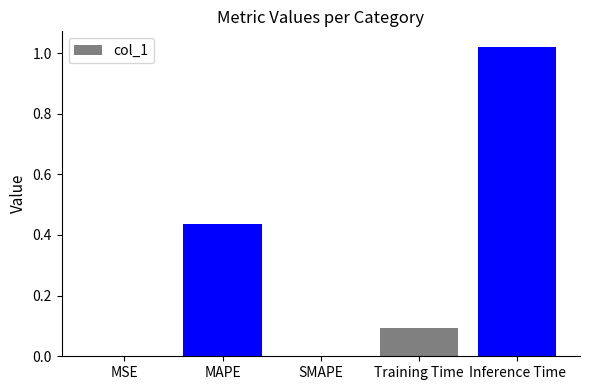

True or false: the data shows 0.6 at MAPE.

False